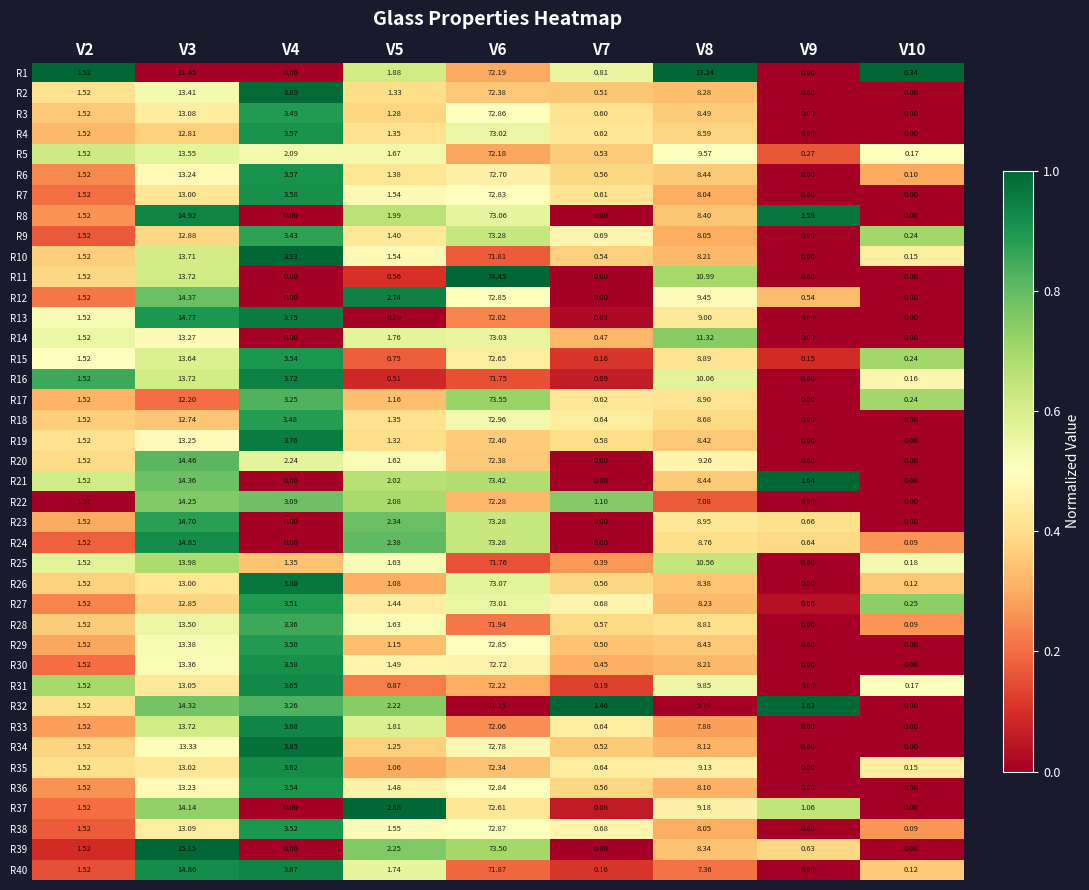

Is the value of R39 at V3 greater than the value of R18 at V3?

Yes